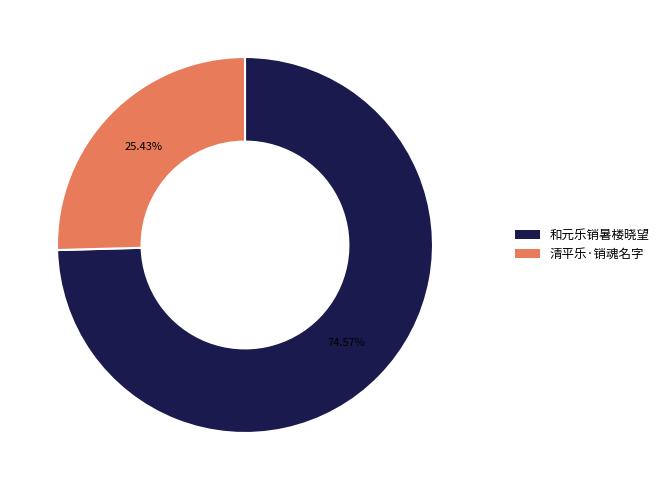

Does any single category account for the majority?

Yes